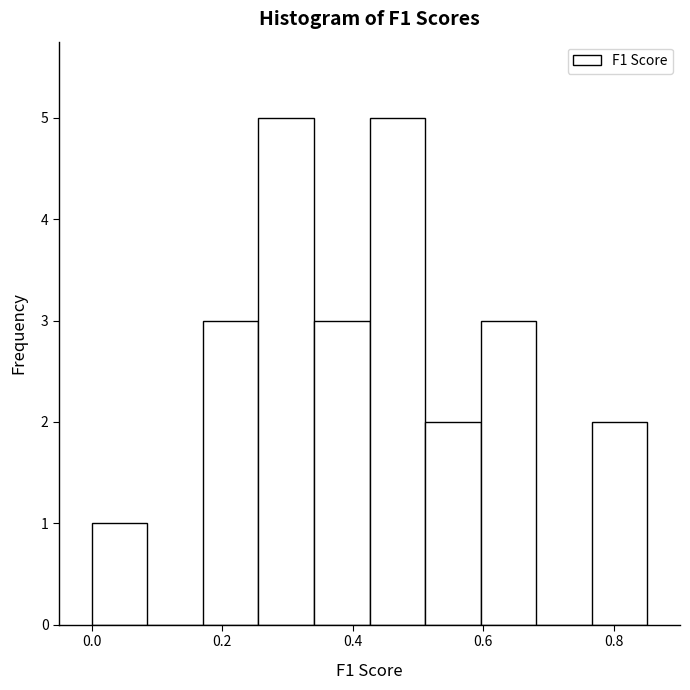

How tall is the bar that spans 0.00 to 0.08 on the x-axis? Neither the bar edges nor the heights are printed on the chart, so give them approximately, as read against the axes.

1